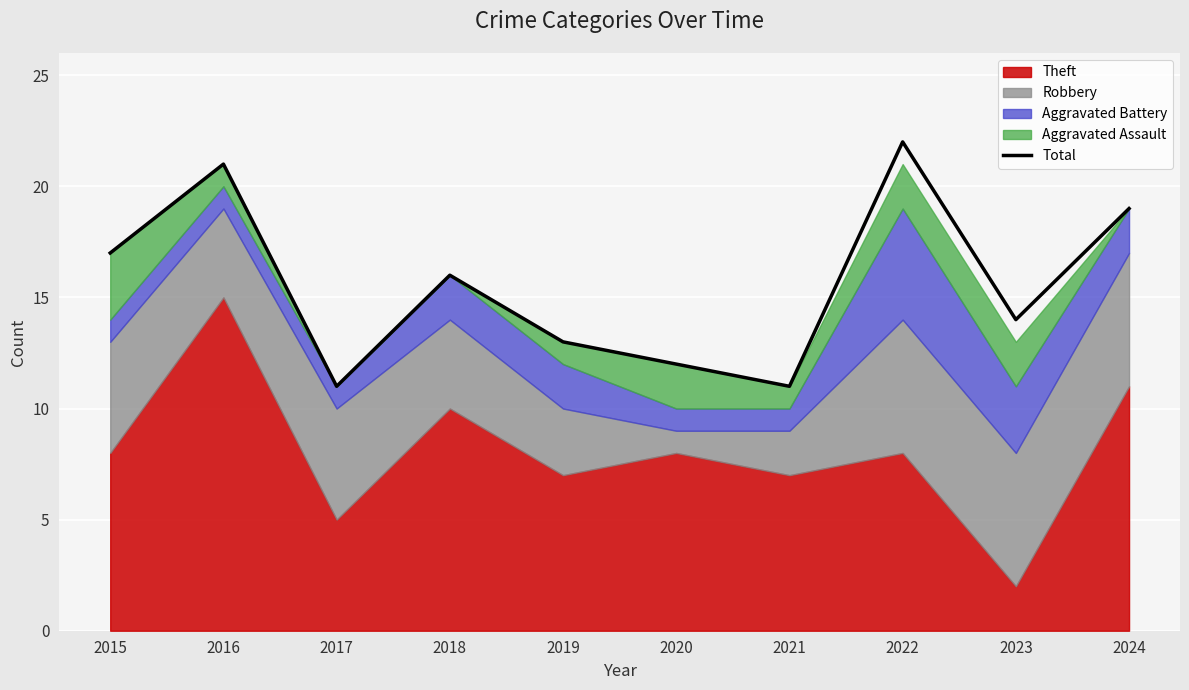

What is the change in value from 2015 to 2019?

-4